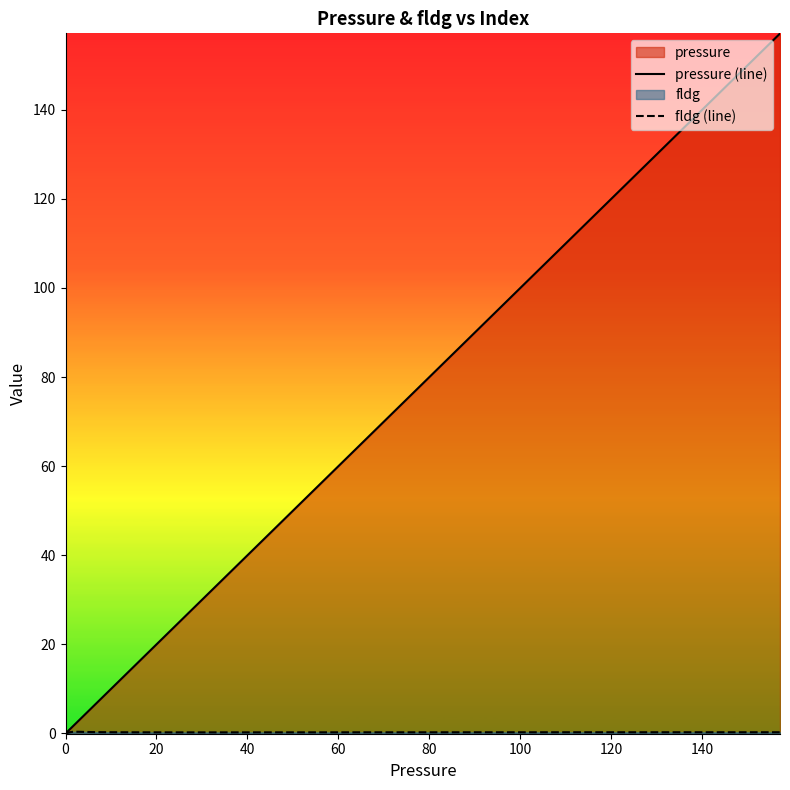

Which series has the largest range (max minus min)?

pressure (line)